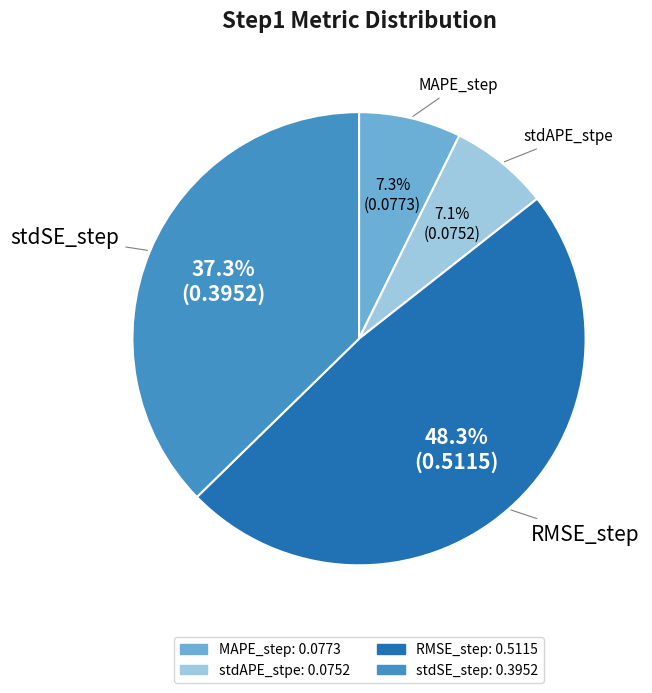

Is RMSE_step the majority of the pie?

No